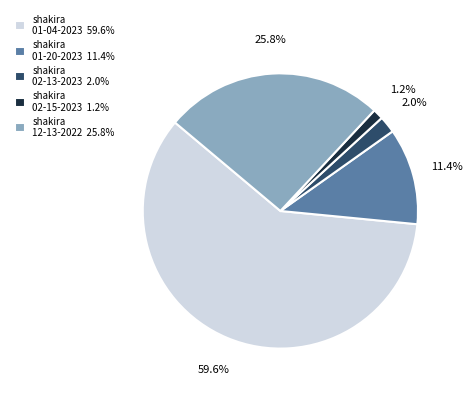

Between shakira 01-04-2023 59.6% and shakira 02-13-2023 2.0%, which is larger?

shakira 01-04-2023 59.6%